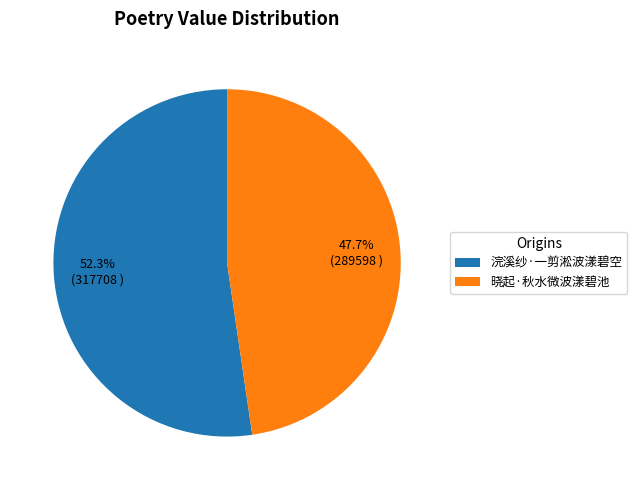

To the nearest percent, what is the difference between the 浣溪纱·一剪淞波漾碧空 and 晓起·秋水微波漾碧池 slice percentages?

5%